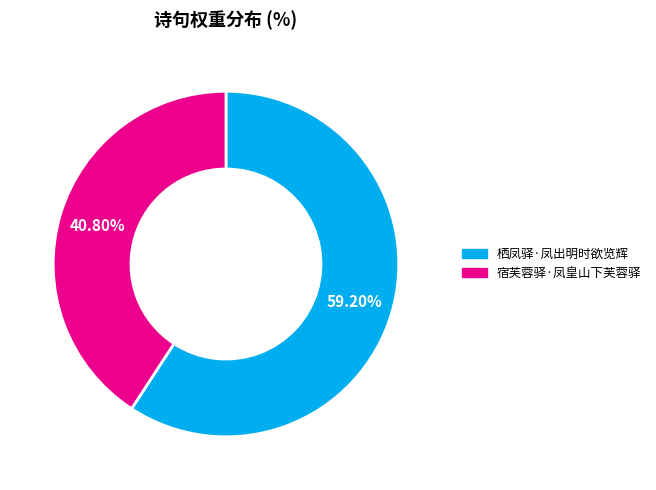

Count the number of slices in the pie.

2